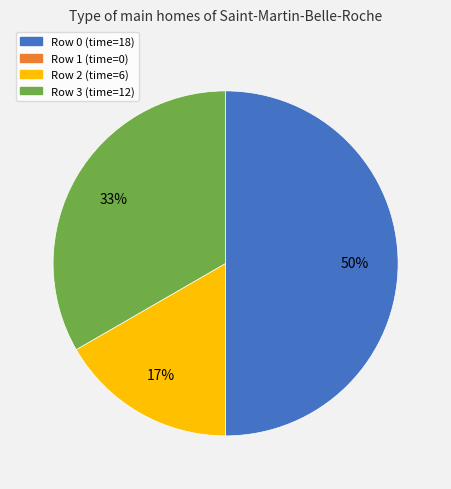

Is Row 3 (time=12) the majority of the pie?

No